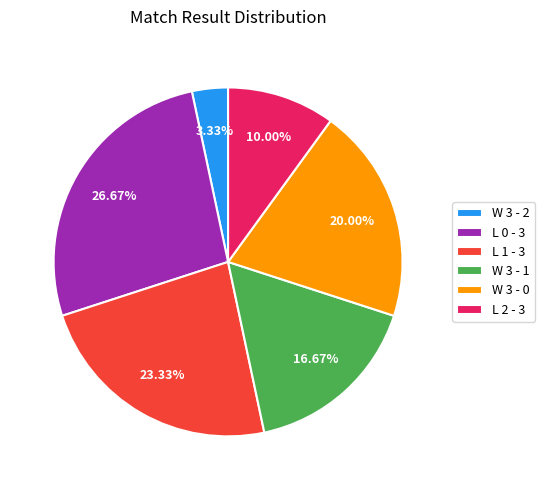

Rank the categories by value from lowest to highest.

W 3 - 2, L 2 - 3, W 3 - 1, W 3 - 0, L 1 - 3, L 0 - 3